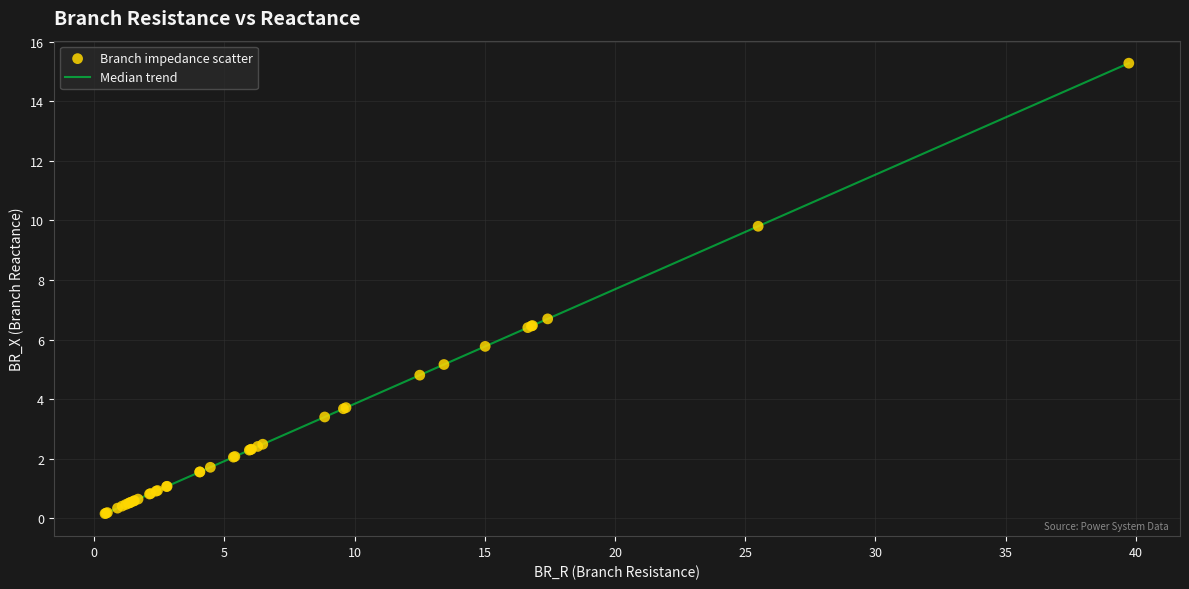

What is the difference between the maximum and minimum values?

15.1